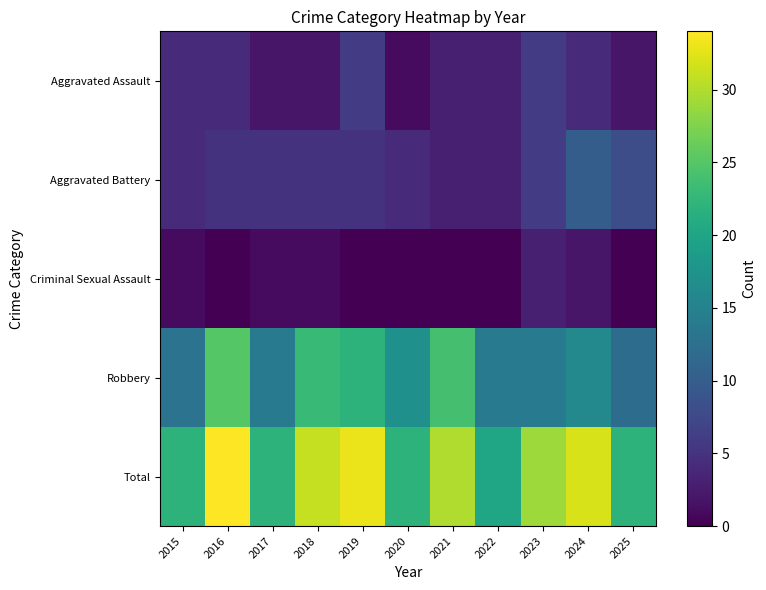

Reading left to right, extract all data points from this chart.

Aggravated Assault: 2015=4	2016=4	2017=2	2018=2	2019=6	2020=1	2021=3	2022=3	2023=6	2024=4	2025=2
Aggravated Battery: 2015=4	2016=5	2017=5	2018=5	2019=5	2020=4	2021=3	2022=3	2023=6	2024=10	2025=8
Criminal Sexual Assault: 2015=1	2016=0	2017=1	2018=1	2019=0	2020=0	2021=0	2022=0	2023=3	2024=2	2025=0
Robbery: 2015=13	2016=25	2017=14	2018=23	2019=22	2020=17	2021=24	2022=14	2023=14	2024=16	2025=12
Total: 2015=22	2016=34	2017=22	2018=31	2019=33	2020=22	2021=30	2022=20	2023=29	2024=32	2025=22